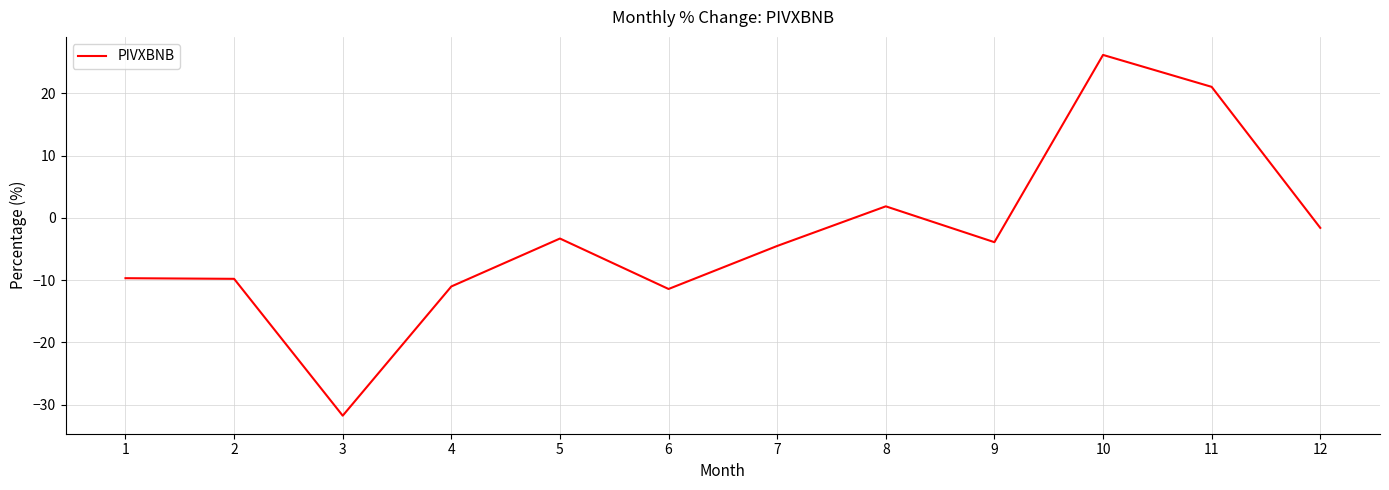

What is the difference between the maximum and minimum values?

57.9